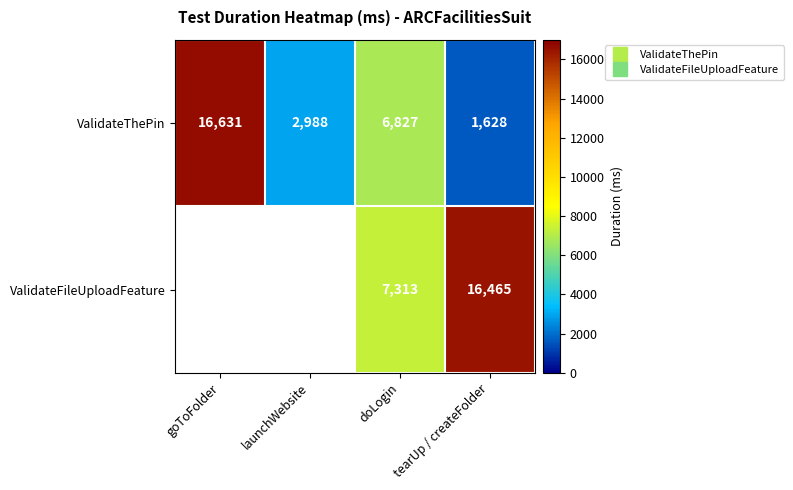

Rank the categories by ValidateThePin value from lowest to highest.

tearUp / createFolder, launchWebsite, doLogin, goToFolder